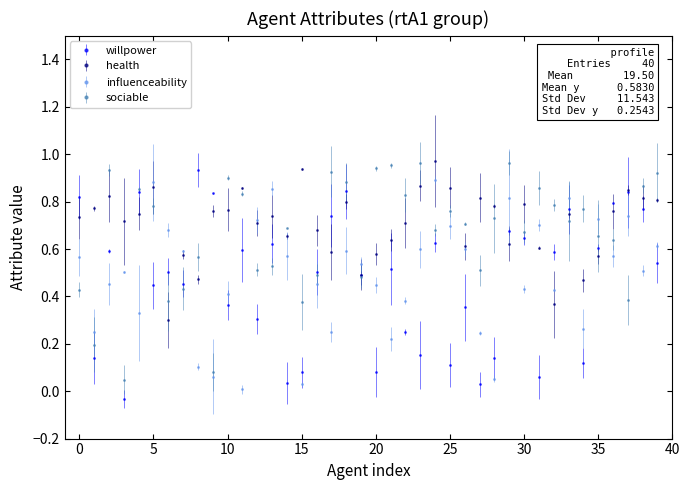

How many lines are shown in the chart?

4